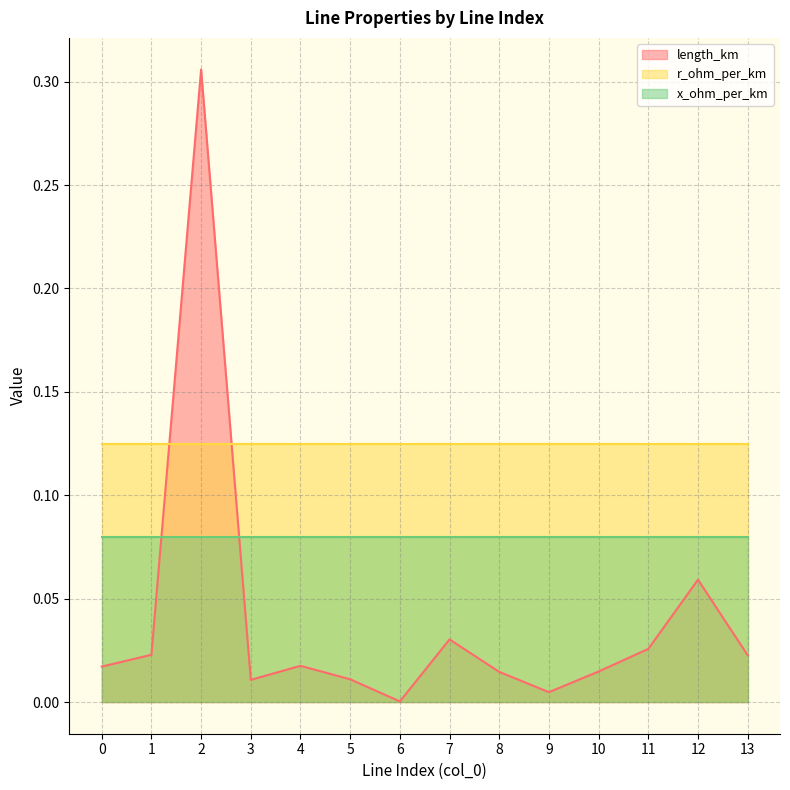

What is the greatest value displayed?

0.3